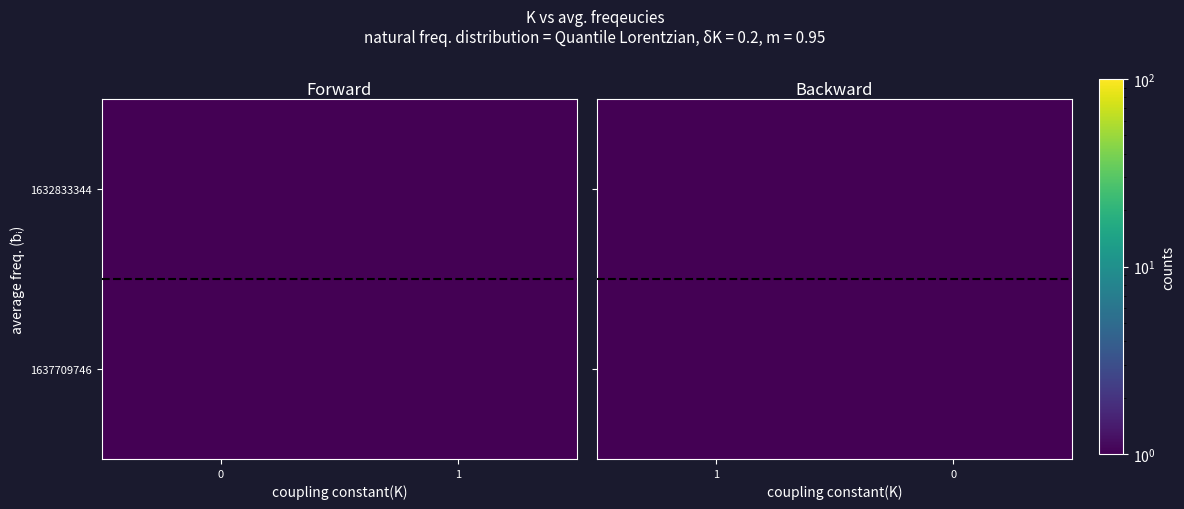

How many distinct data groups are displayed?

2